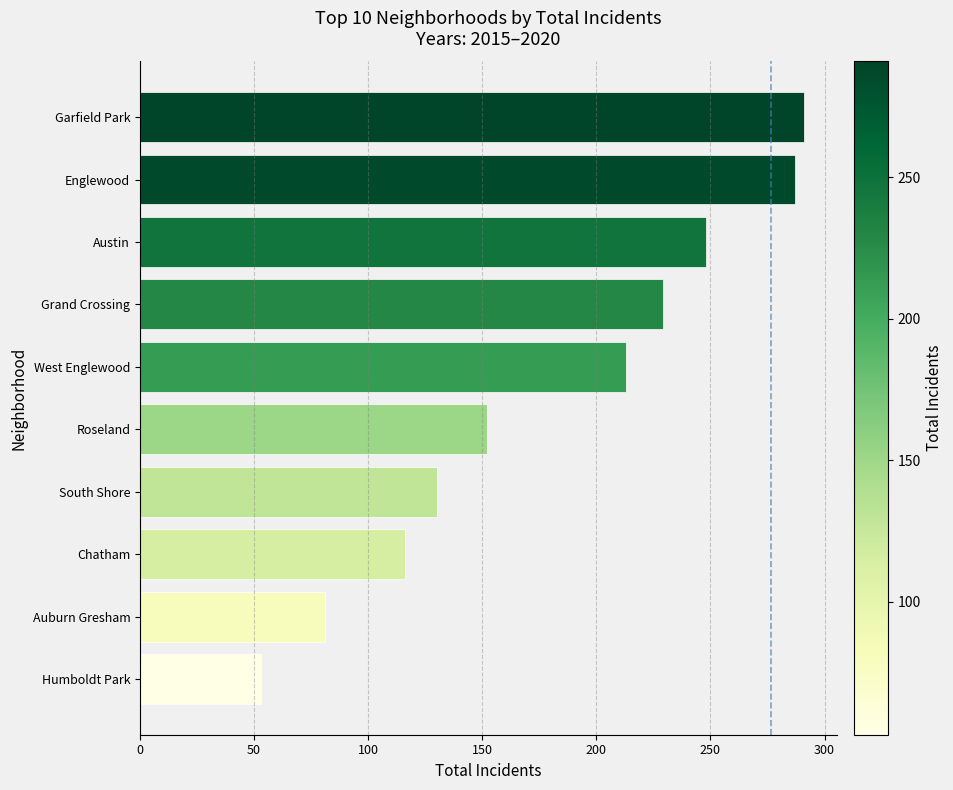

Which category has the lowest value across all series?

Humboldt Park